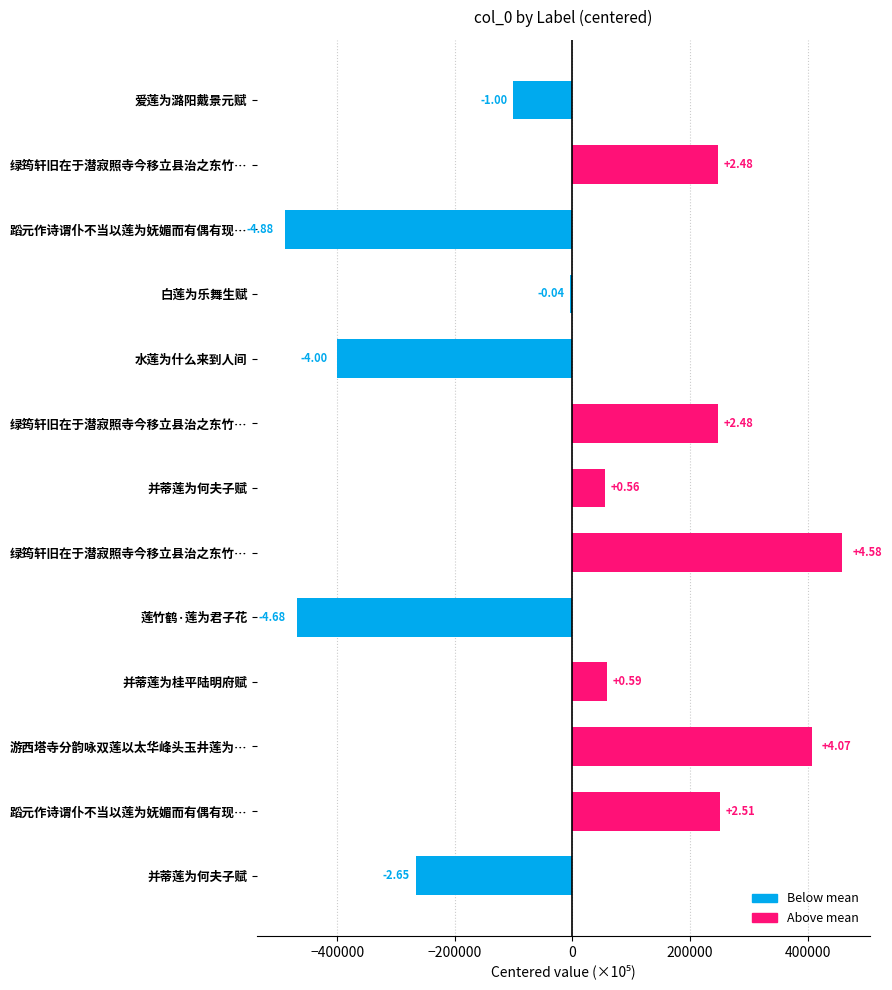

Does the chart contain stacked bars?

No